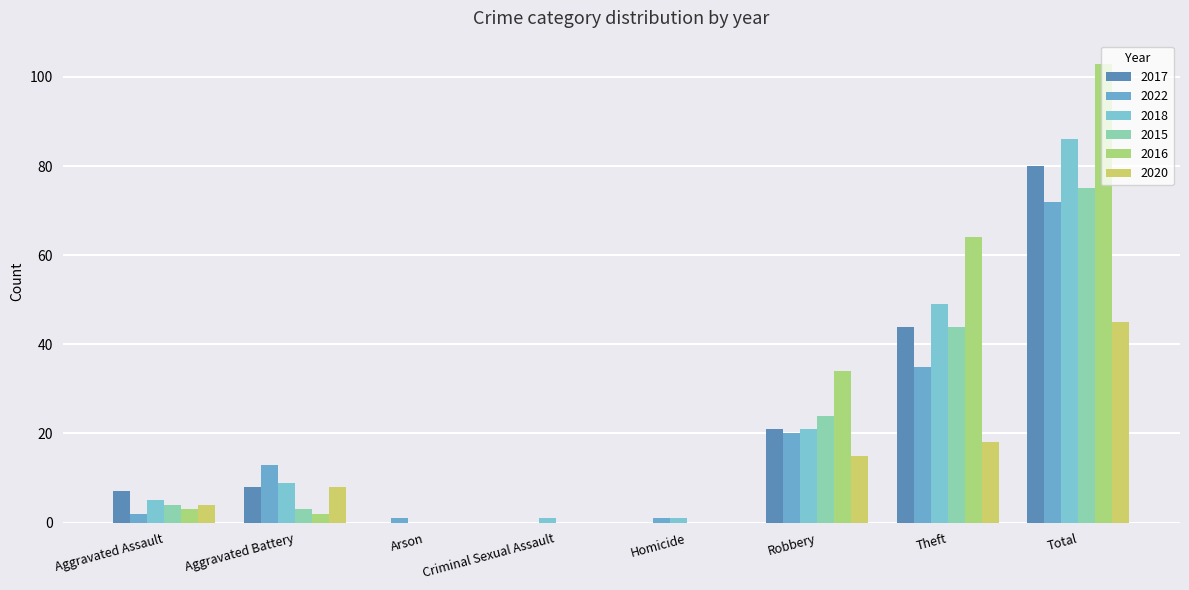

Count the number of data series in this chart.

6